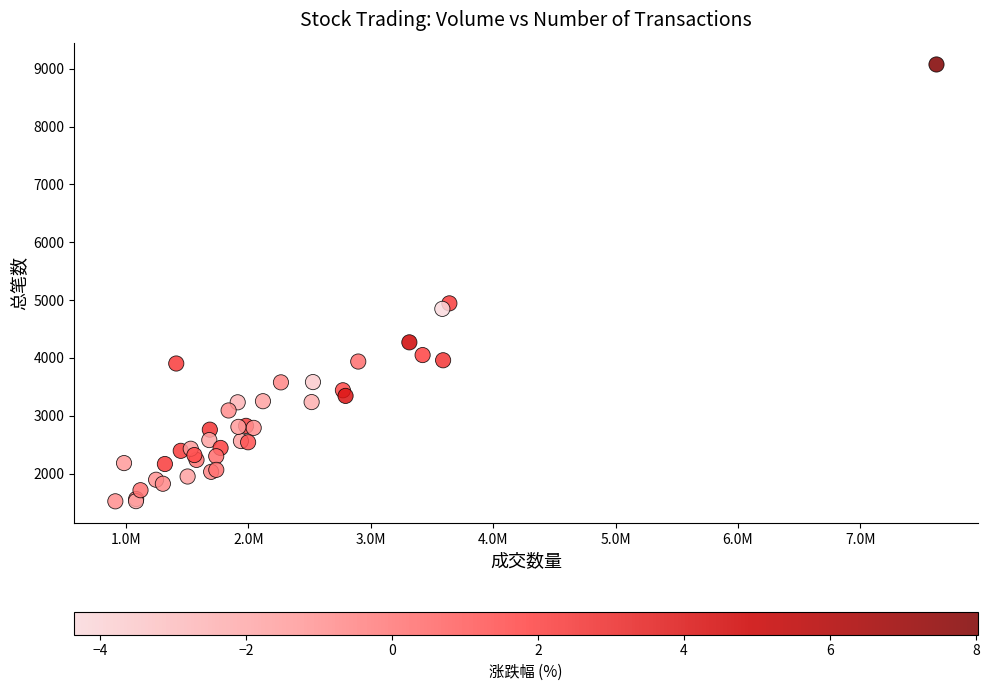

What Y value in the scatter plot is closest to 5298?

4944